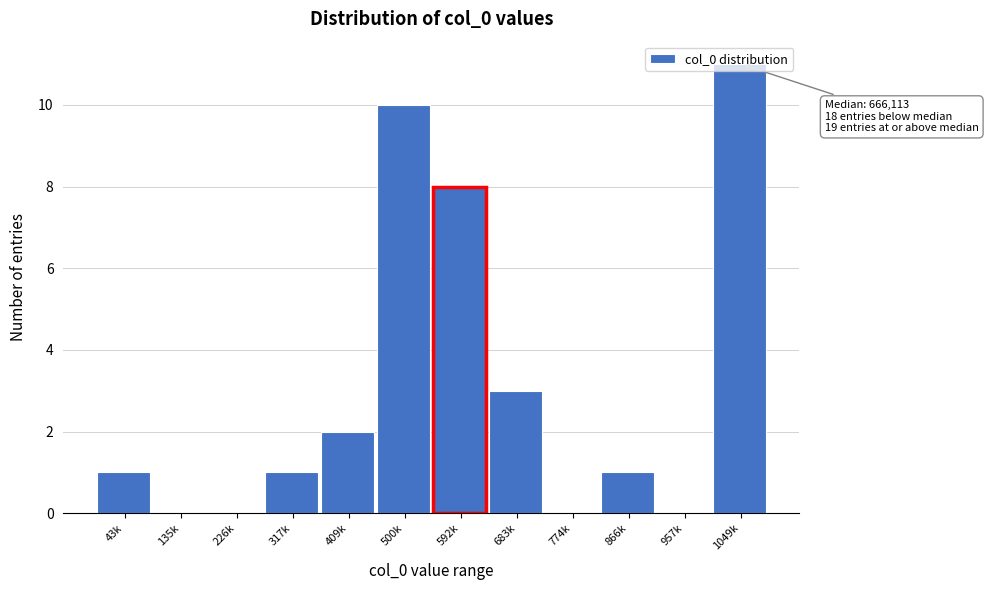

What is the sum of the values at 1049k and 43k?

12